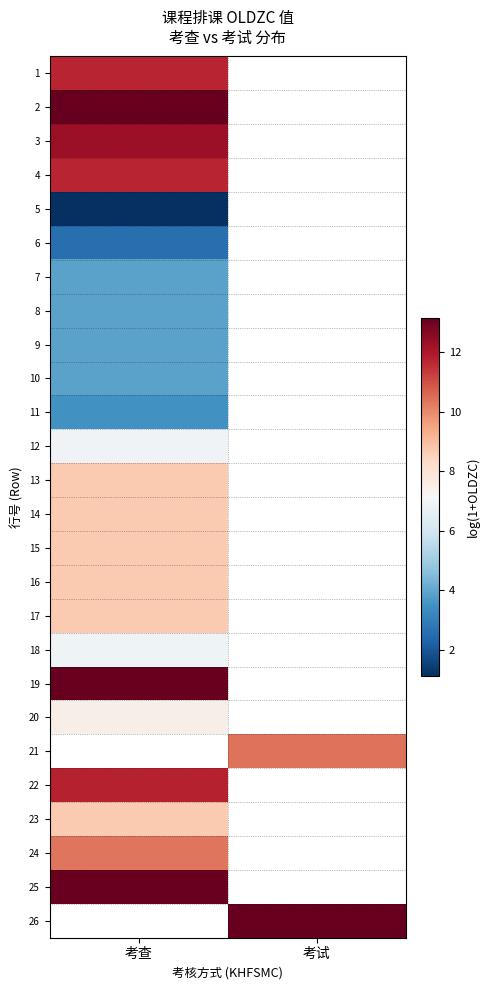

Which has a higher value, 考试 or 考查?

考查